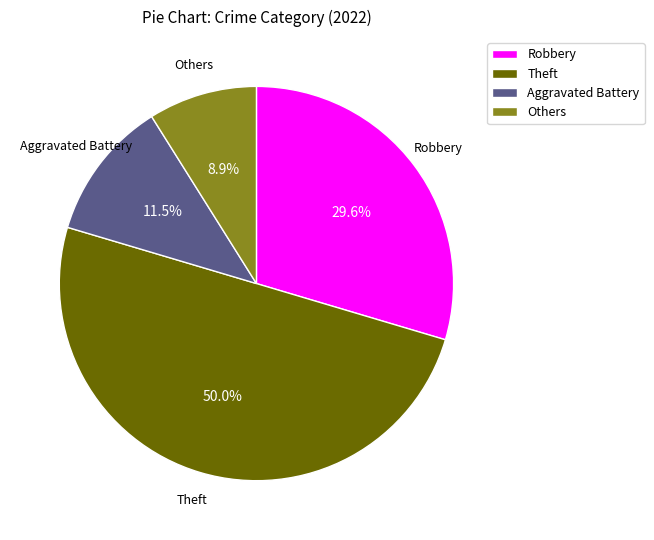

How many slices are in this pie chart?

4